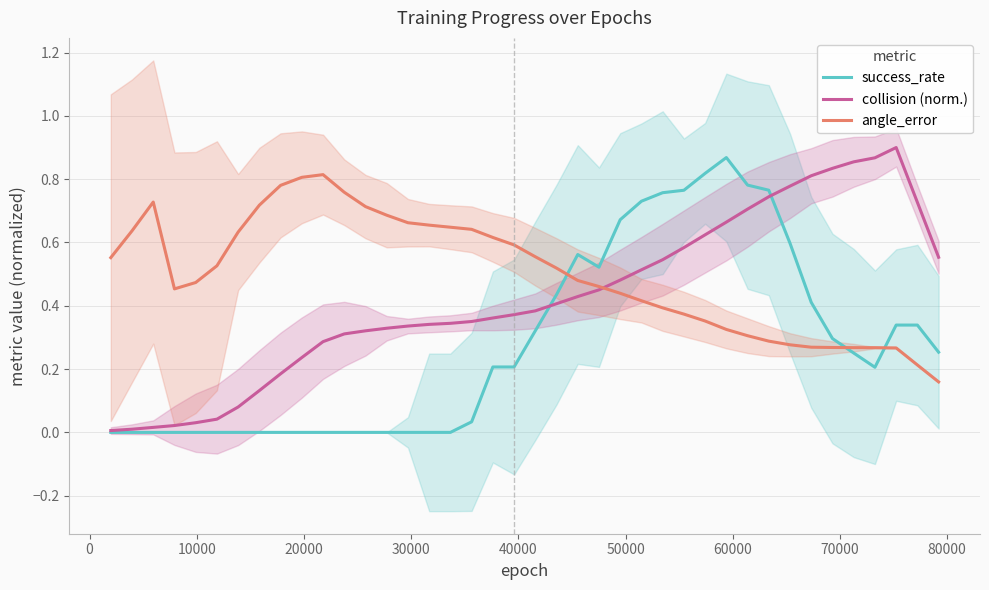

At how many categories does at least one series exceed 0?

40